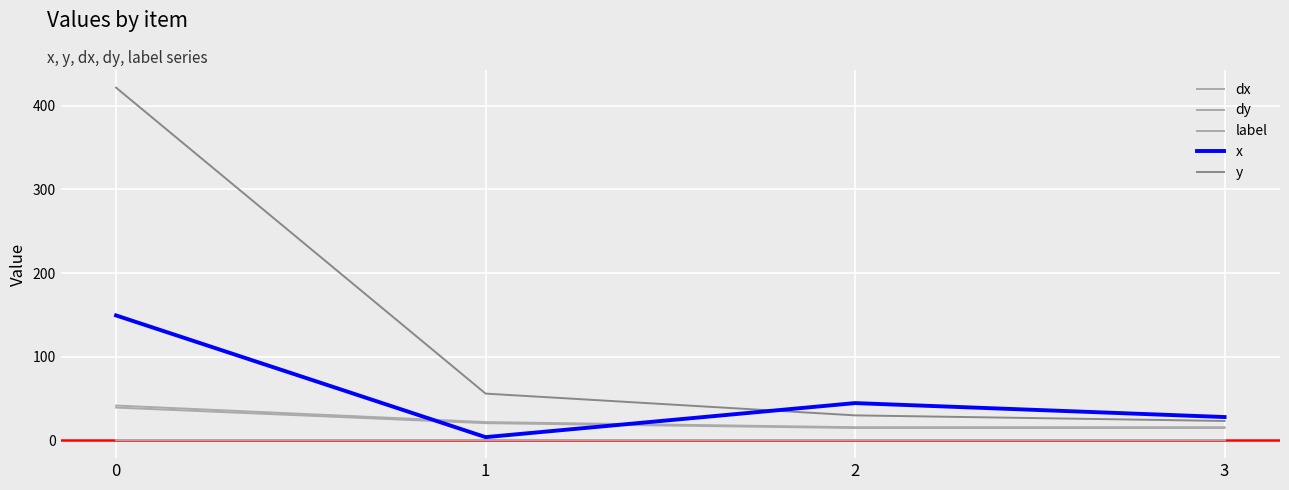

What is the average value of the label series?

1.0